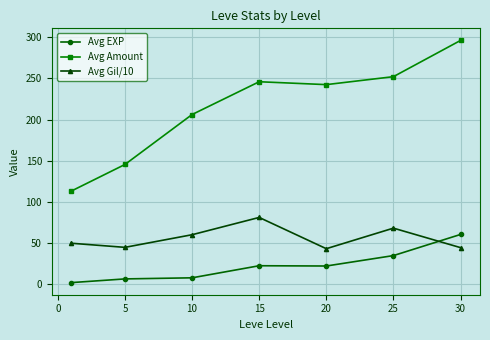

True or false: Avg Gil/10 has more than 0 interior local peaks.

True